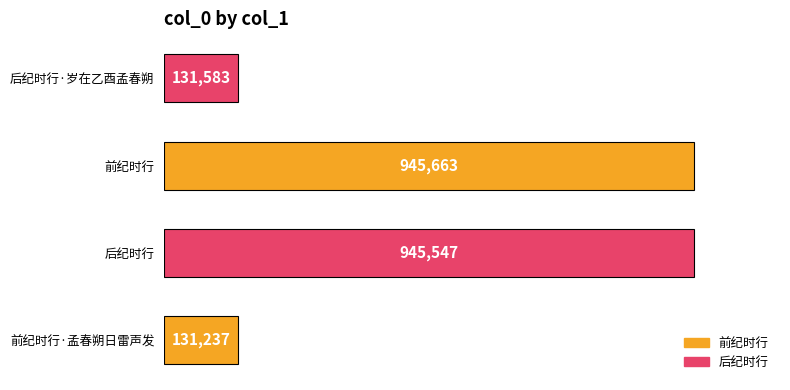

What is the sum of all values?

2154030